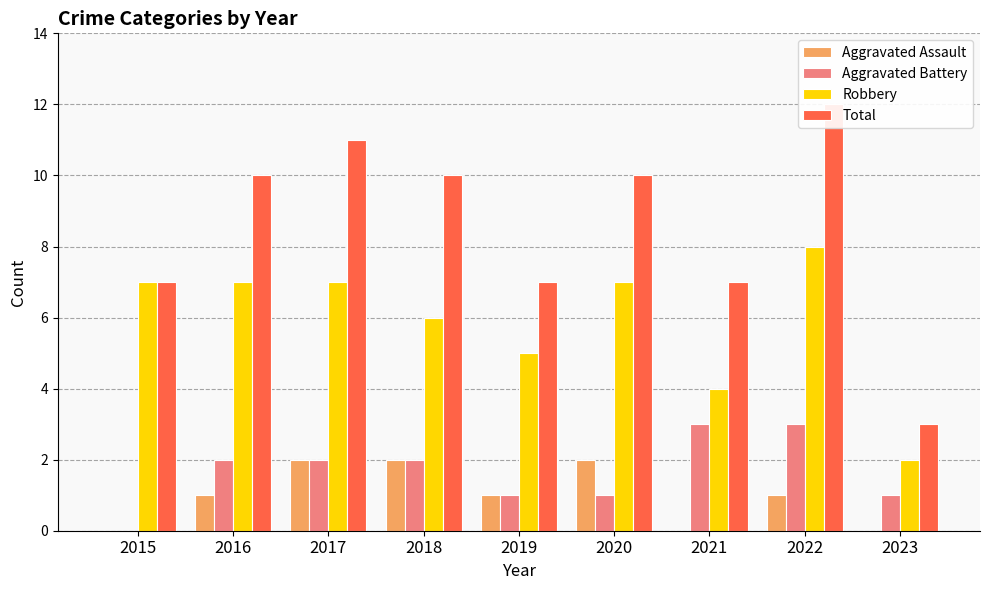

Which category has the highest value in the Aggravated Assault series?

2017